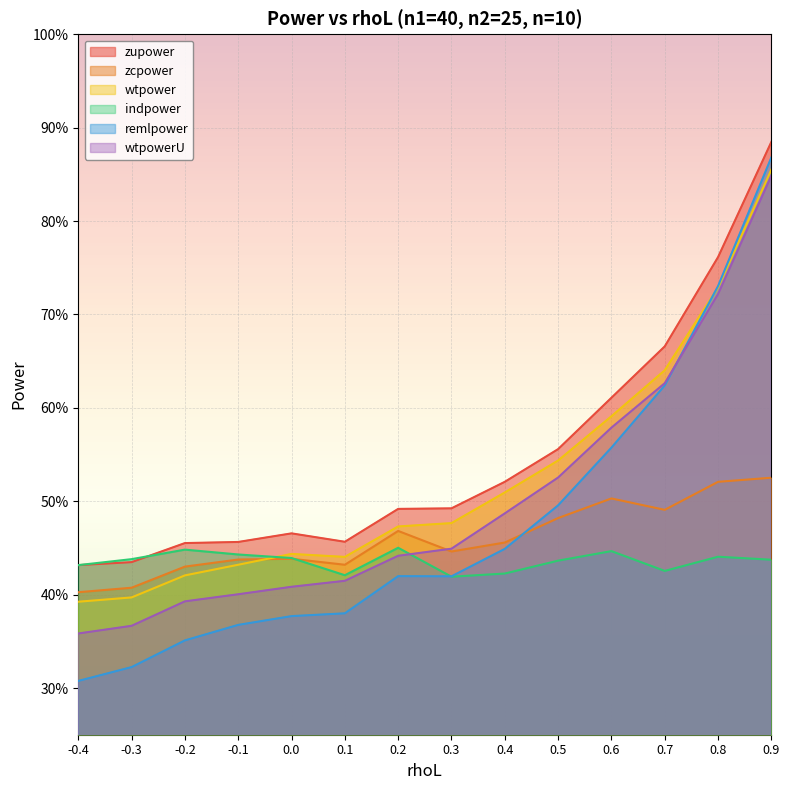

What position from the left is 0.0?

5